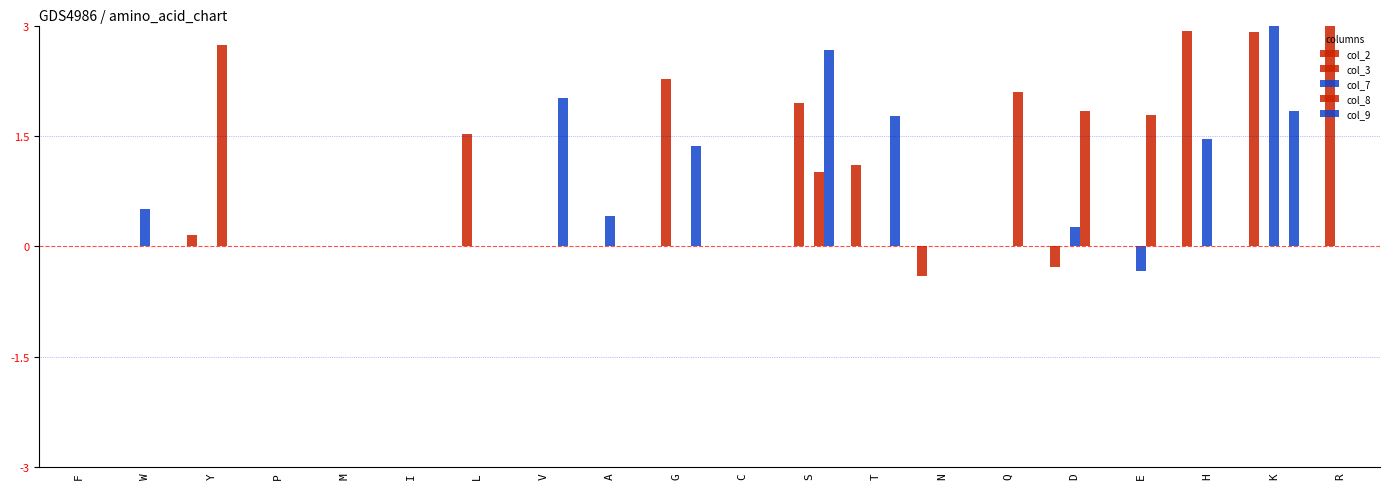

Is it true that col_8 equals 2.7 at Y?

True